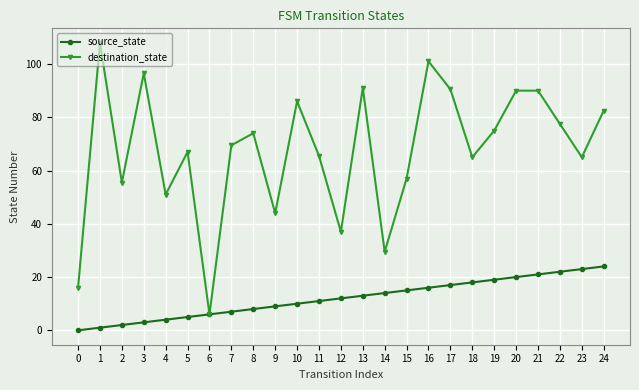

What is the value of the source_state point at the 7th from the left?

6.0